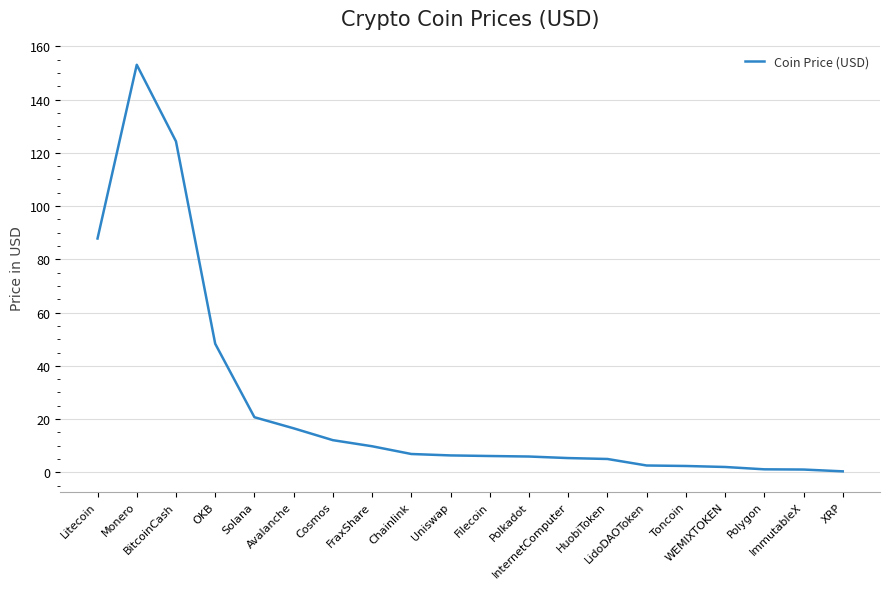

What is the maximum value shown in the chart?

153.1